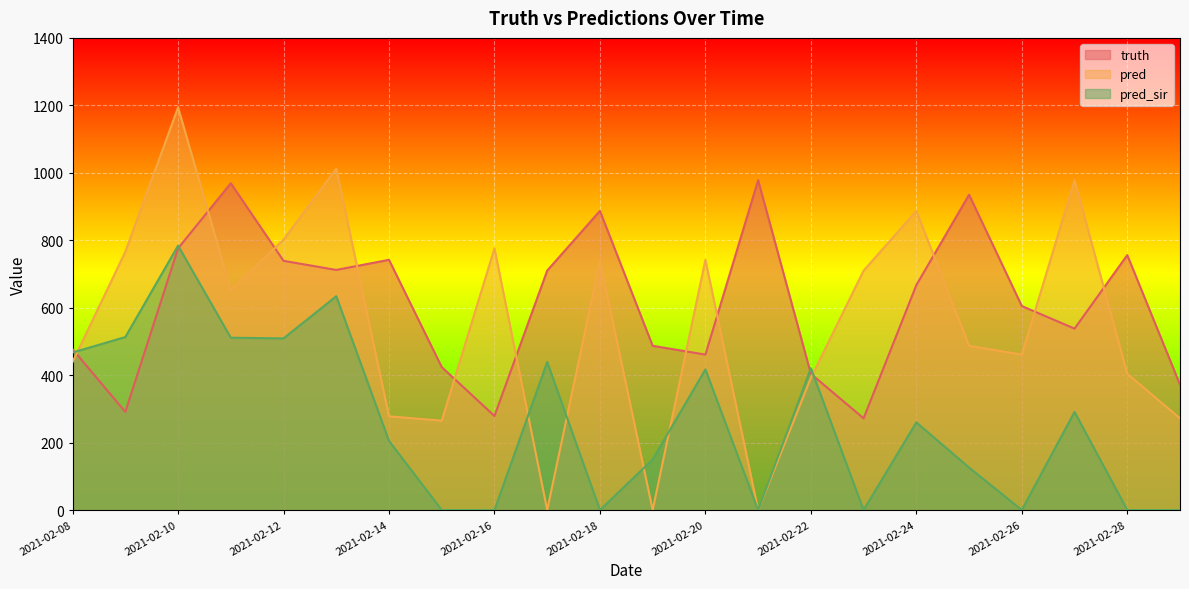

At which label is pred_sir closest to 392?

2021-02-20